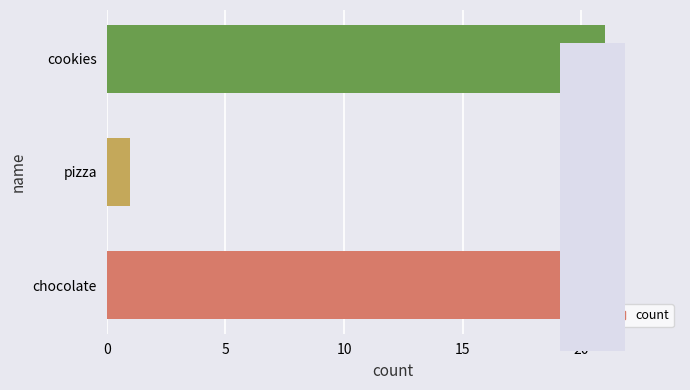

Are the bars horizontal?

Yes